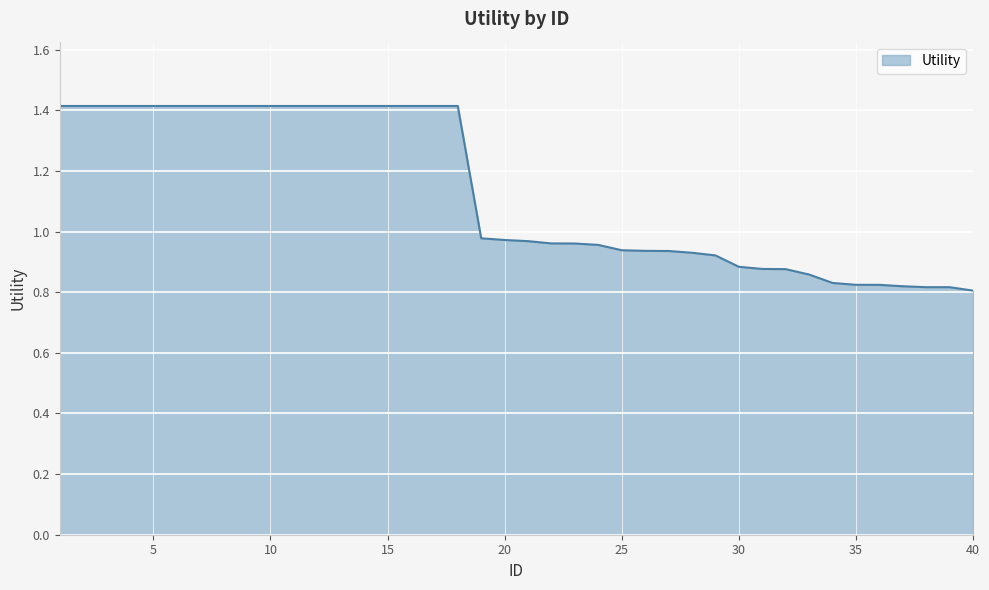

What is the sum of all values?

45.1